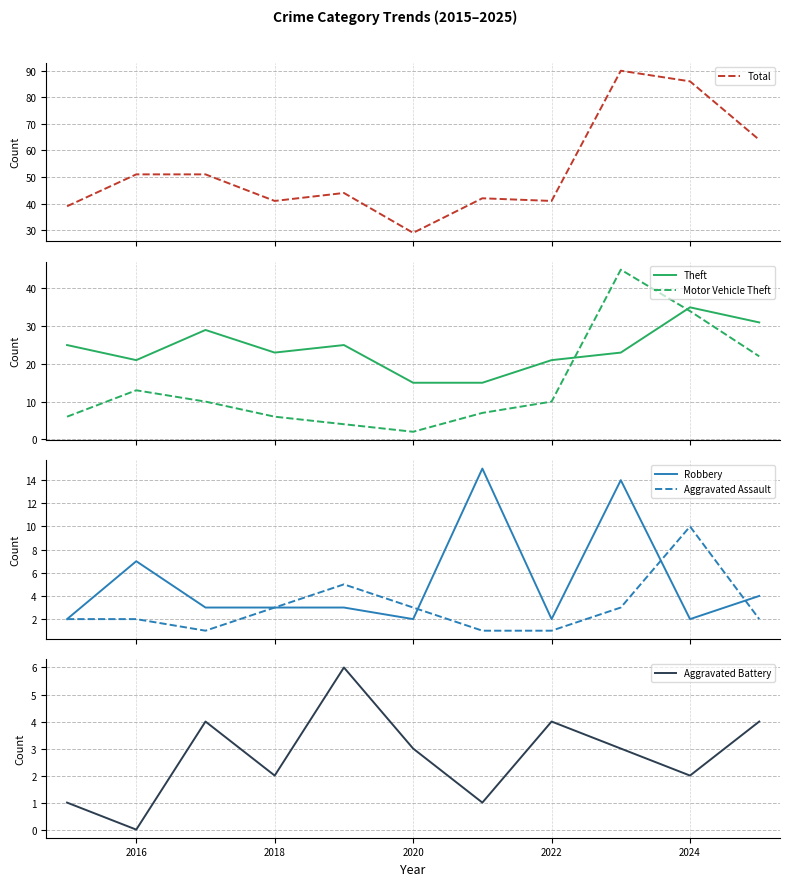

True or false: Total and Motor Vehicle Theft intersect in this chart.

False